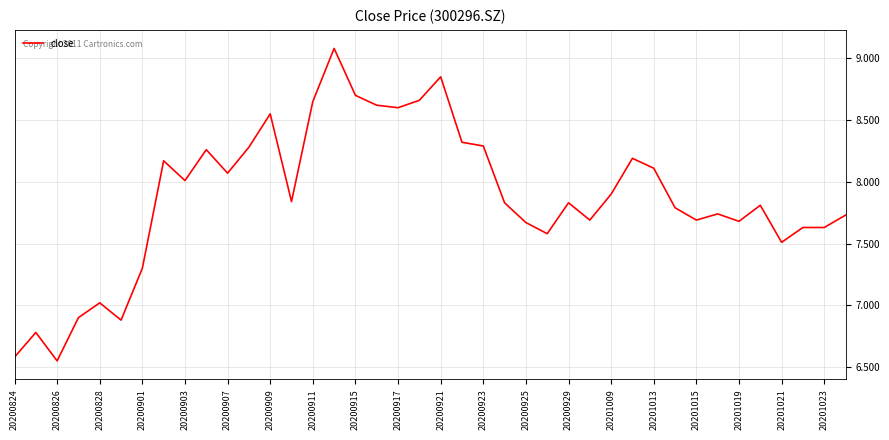

Is this an area chart (filled region under the line)?

No